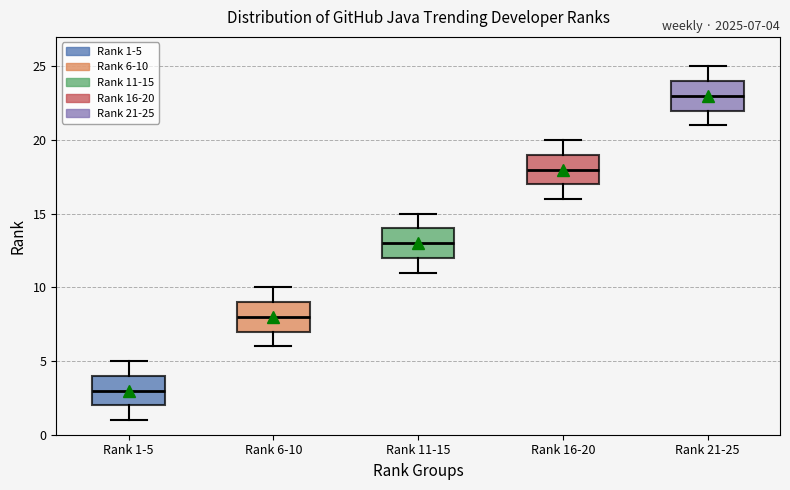

Which box has the highest median line?

Rank 21-25